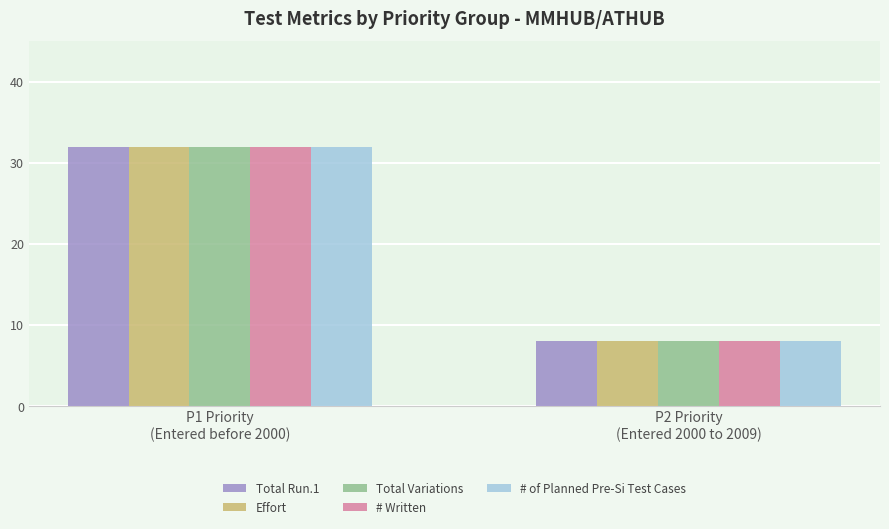

What is the sum of all Effort values?

40